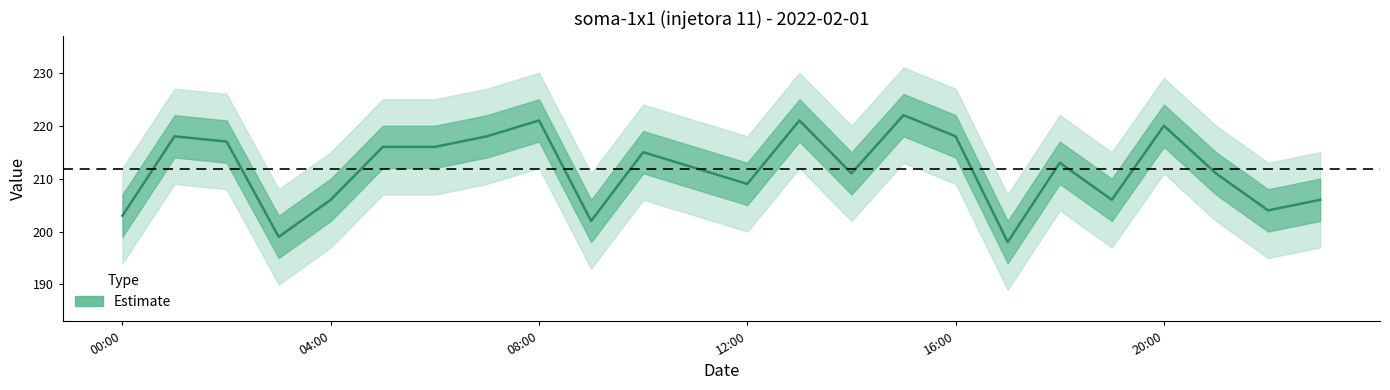

True or false: the data has more than 2 interior local peaks.

True